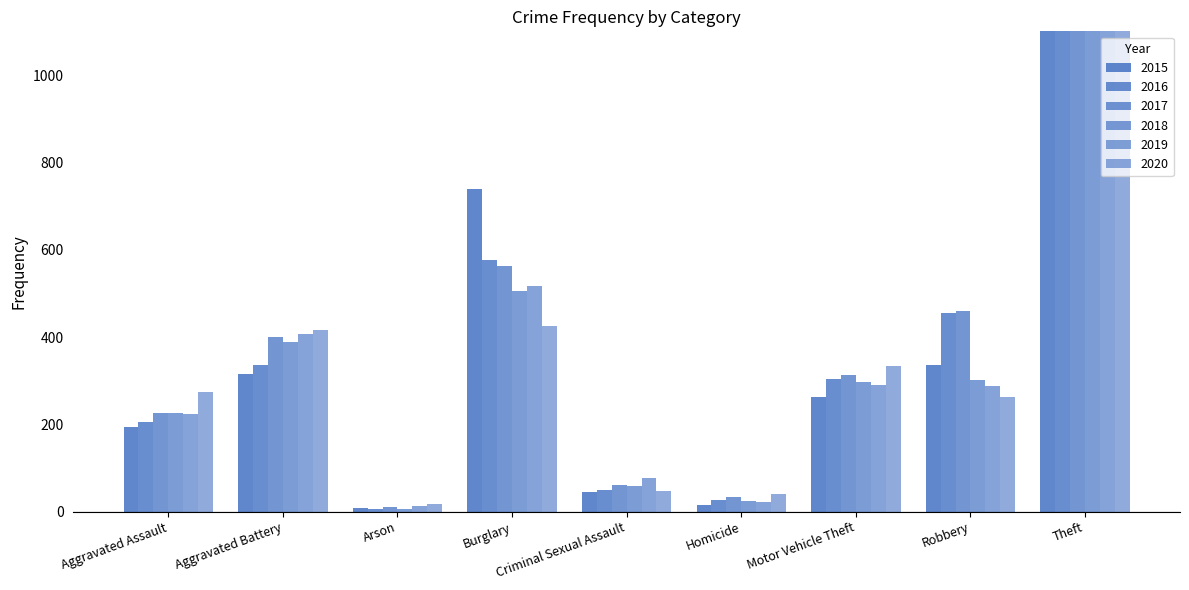

What is the greatest value displayed?

1474